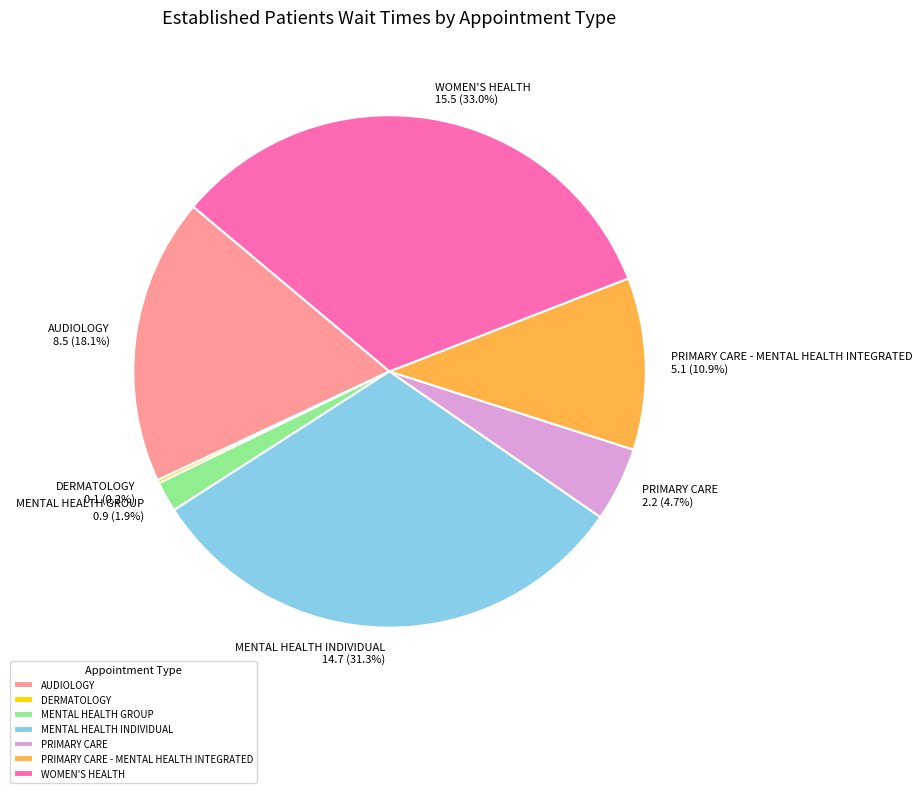

Which category has the biggest portion of the pie?

WOMEN'S HEALTH